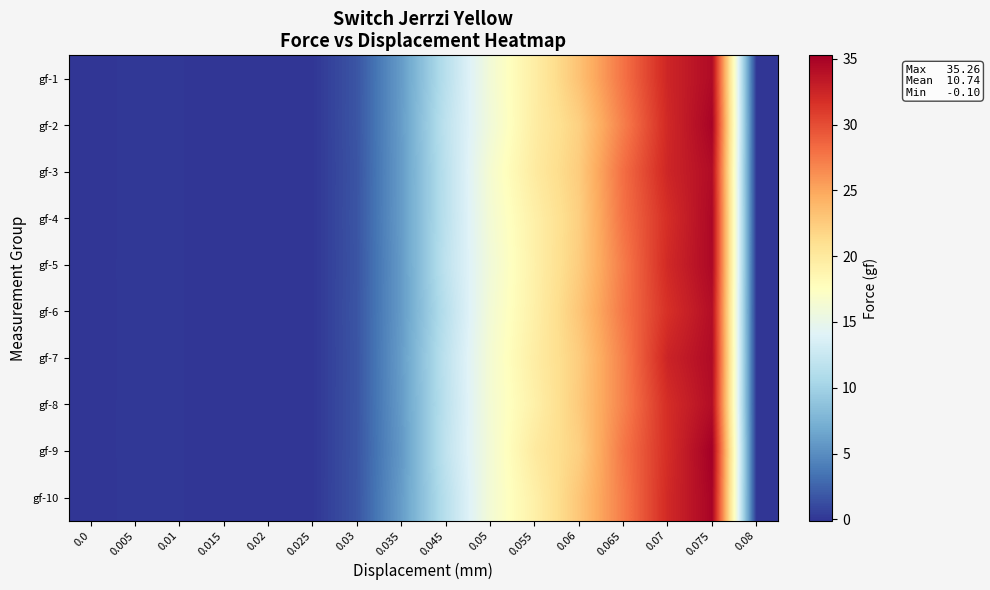

Reading right to left, transcribe all the data shown in this chart.

gf-1: 0.08=0.0	0.075=34.4	0.07=32.4	0.065=27.8	0.06=23.2	0.055=19.5	0.05=16.2	0.045=11.5	0.035=6.0	0.03=1.7	0.025=0.0	0.02=0.0	0.015=-0.1	0.01=0.1	0.005=0.1	0.0=-0.0
gf-2: 0.08=0.0	0.075=34.9	0.07=32.2	0.065=27.2	0.06=22.2	0.055=19.6	0.05=16.0	0.045=11.9	0.035=6.0	0.03=1.7	0.025=0.0	0.02=0.0	0.015=-0.1	0.01=0.1	0.005=0.1	0.0=-0.0
gf-3: 0.08=0.0	0.075=34.3	0.07=32.4	0.065=28.1	0.06=22.5	0.055=19.8	0.05=16.5	0.045=11.7	0.035=6.0	0.03=1.7	0.025=0.0	0.02=0.0	0.015=-0.1	0.01=0.0	0.005=0.1	0.0=-0.0
gf-4: 0.08=0.0	0.075=34.6	0.07=31.9	0.065=27.9	0.06=22.3	0.055=19.2	0.05=16.3	0.045=11.7	0.035=6.0	0.03=1.7	0.025=0.0	0.02=0.0	0.015=-0.1	0.01=0.0	0.005=0.1	0.0=-0.0
gf-5: 0.08=0.0	0.075=34.6	0.07=32.2	0.065=27.4	0.06=22.5	0.055=19.2	0.05=16.0	0.045=11.9	0.035=5.9	0.03=1.7	0.025=0.0	0.02=0.0	0.015=-0.1	0.01=0.1	0.005=0.1	0.0=-0.0
gf-6: 0.08=0.0	0.075=34.2	0.07=31.7	0.065=27.6	0.06=22.9	0.055=19.3	0.05=16.2	0.045=11.5	0.035=5.9	0.03=1.7	0.025=0.0	0.02=0.0	0.015=-0.1	0.01=0.1	0.005=0.1	0.0=-0.0
gf-7: 0.08=0.0	0.075=34.4	0.07=32.5	0.065=27.1	0.06=22.4	0.055=19.6	0.05=16.4	0.045=11.9	0.035=6.0	0.03=1.7	0.025=0.0	0.02=0.0	0.015=-0.1	0.01=0.0	0.005=0.1	0.0=-0.0
gf-8: 0.08=0.0	0.075=34.2	0.07=31.9	0.065=27.0	0.06=22.6	0.055=19.2	0.05=16.3	0.045=11.7	0.035=5.9	0.03=1.7	0.025=0.0	0.02=0.0	0.015=-0.1	0.01=0.0	0.005=0.1	0.0=-0.0
gf-9: 0.08=0.0	0.075=35.3	0.07=31.9	0.065=27.6	0.06=22.2	0.055=19.9	0.05=16.2	0.045=12.0	0.035=5.8	0.03=1.7	0.025=0.0	0.02=0.0	0.015=-0.1	0.01=0.0	0.005=0.1	0.0=-0.0
gf-10: 0.08=0.0	0.075=34.9	0.07=32.2	0.065=27.3	0.06=22.9	0.055=19.2	0.05=16.2	0.045=11.5	0.035=6.0	0.03=1.7	0.025=0.0	0.02=0.0	0.015=-0.1	0.01=0.0	0.005=0.1	0.0=-0.0